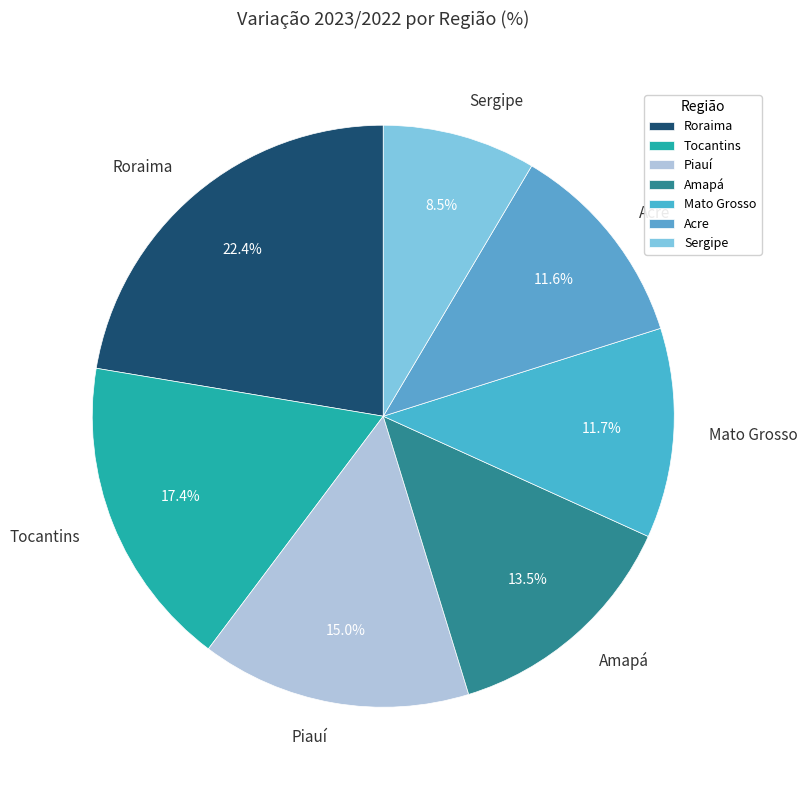

Between Mato Grosso and Roraima, which is larger?

Roraima